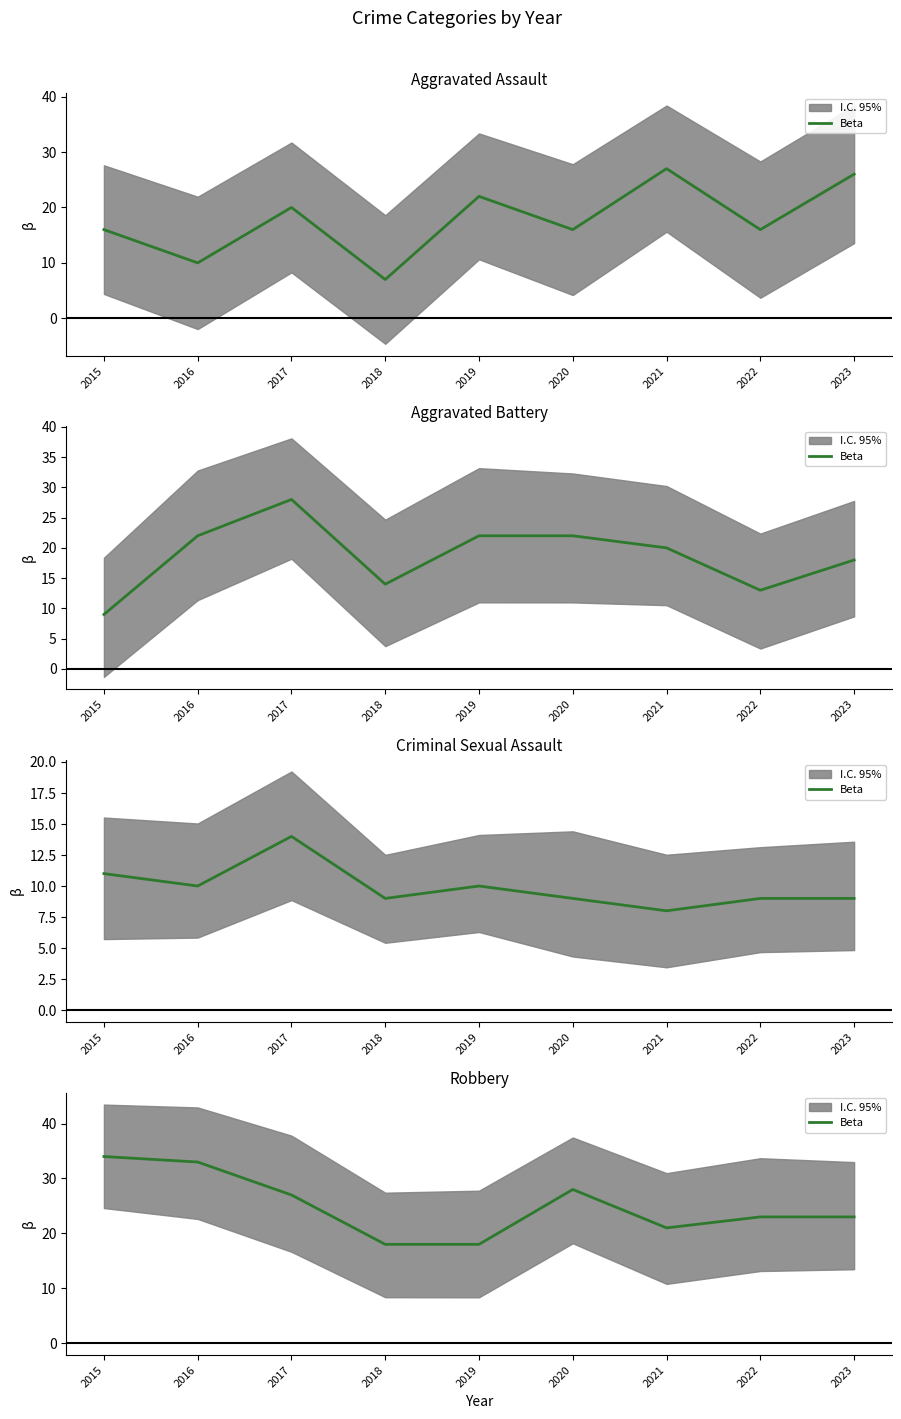

Is it true that the value at 2022 is 23?

True